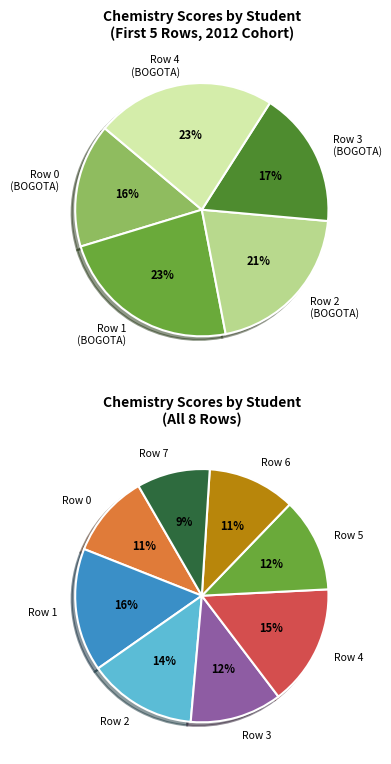

What is the largest slice in the pie chart?

Row 1